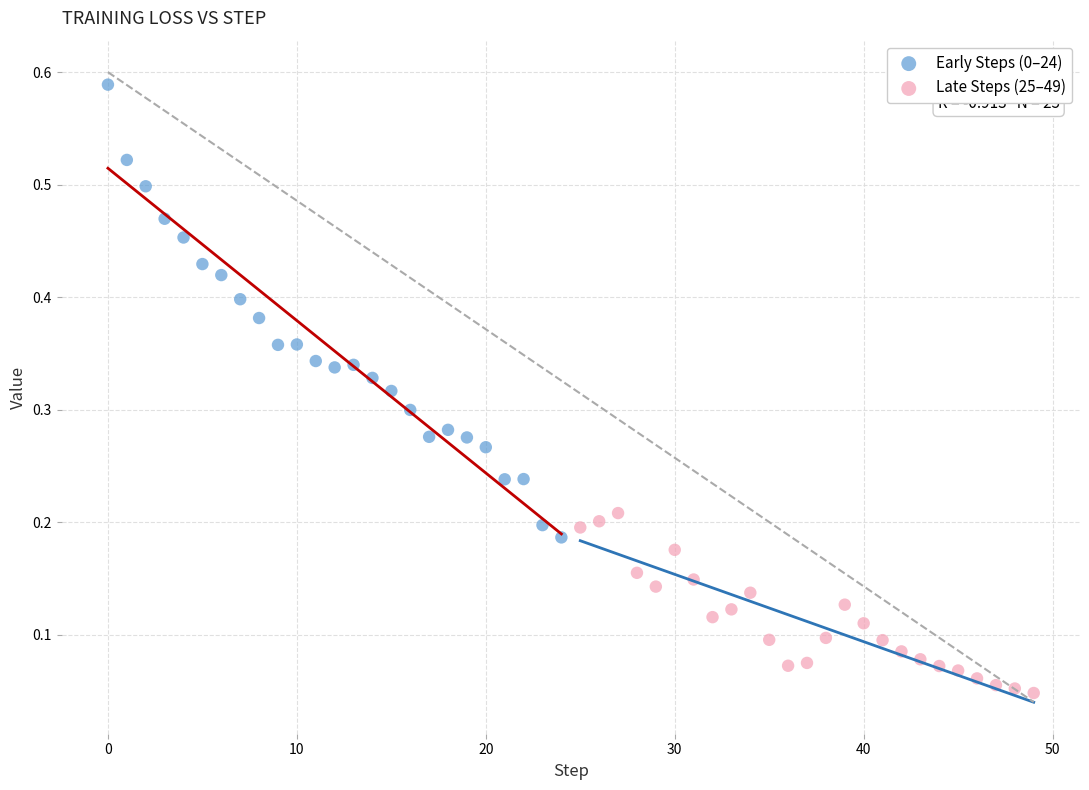

Which series contains the lowest Y value?

Late Steps (25–49)